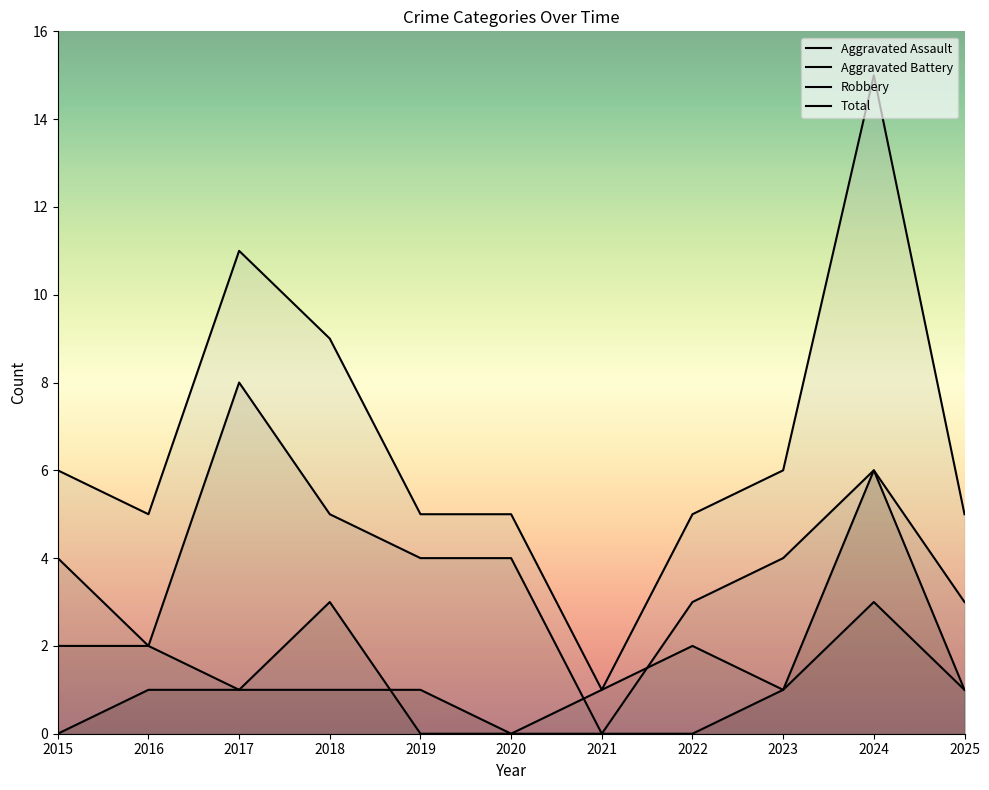

True or false: Total and Aggravated Battery intersect in this chart.

False